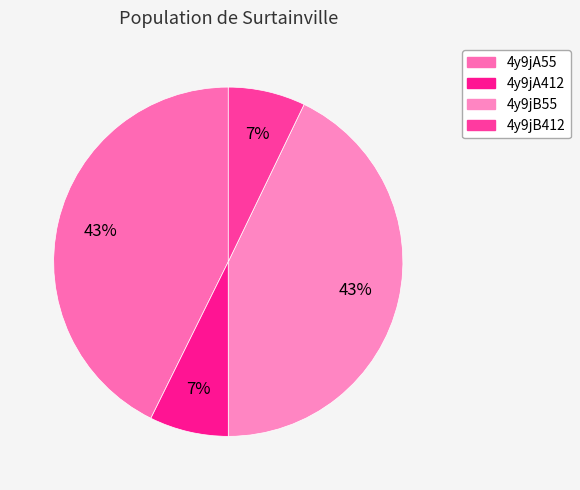

What is the ratio of the value at 4y9jA412 to the value at 4y9jB412?

1.0